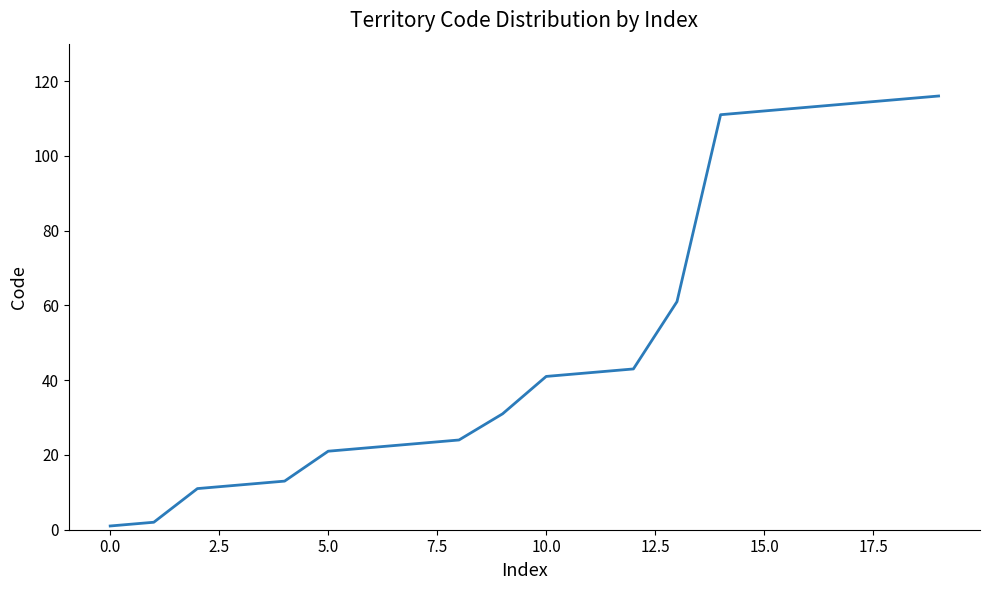

What is the greatest value displayed?

116